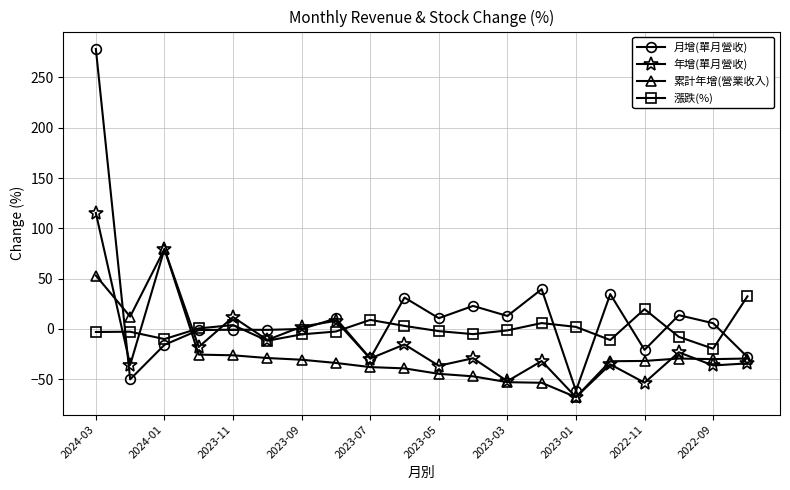

Which series has the widest spread of values?

月增(單月營收)